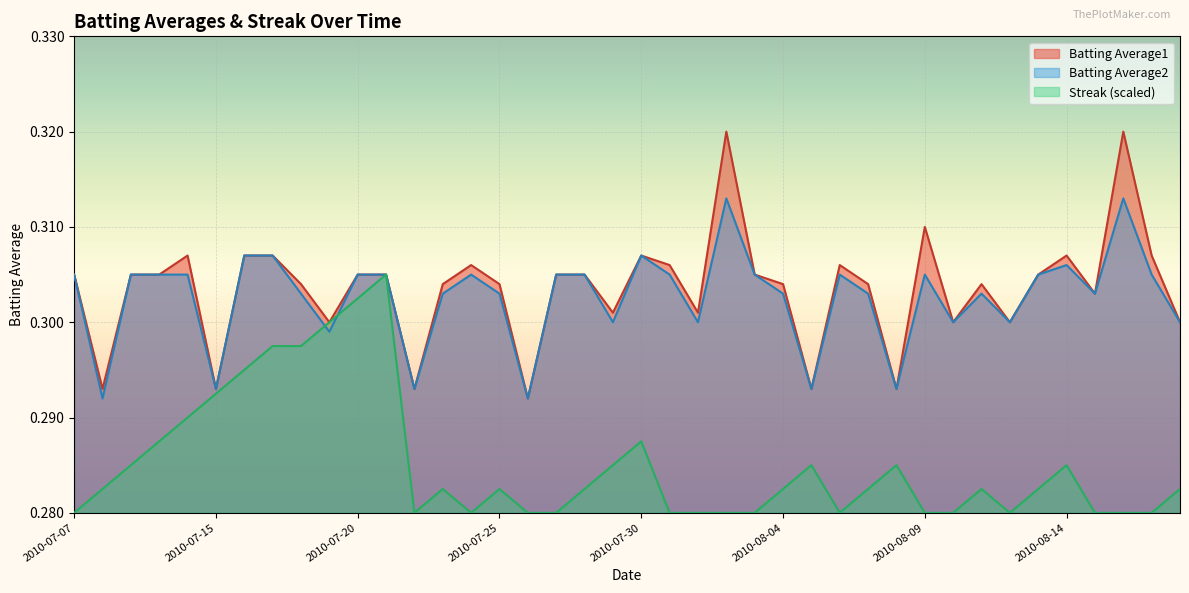

How many interior local valleys does the Batting Average1 series have?

12